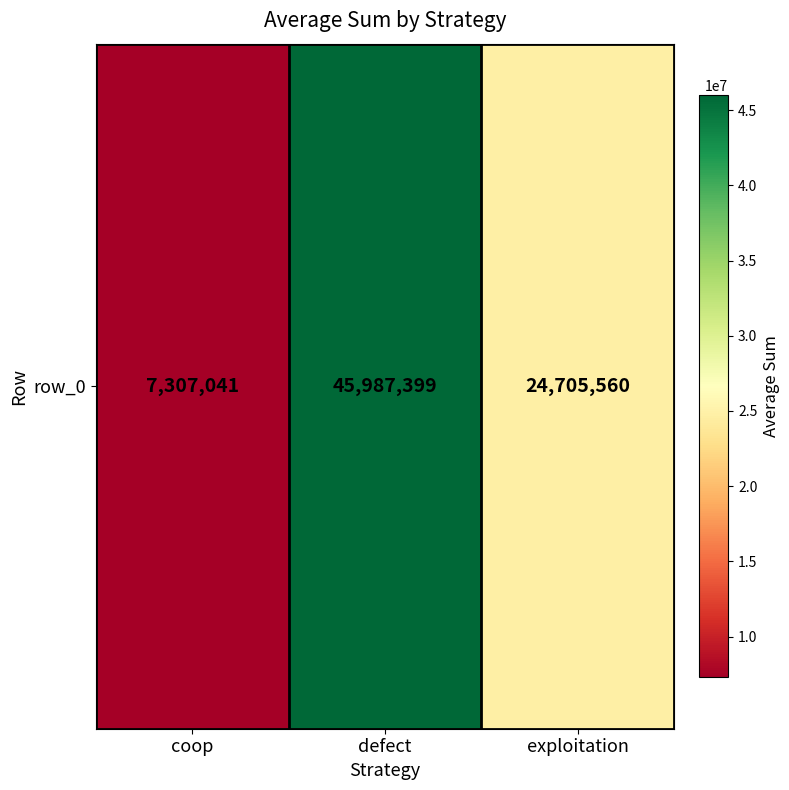

What is the approximate value at coop, to the nearest 10?

7307040